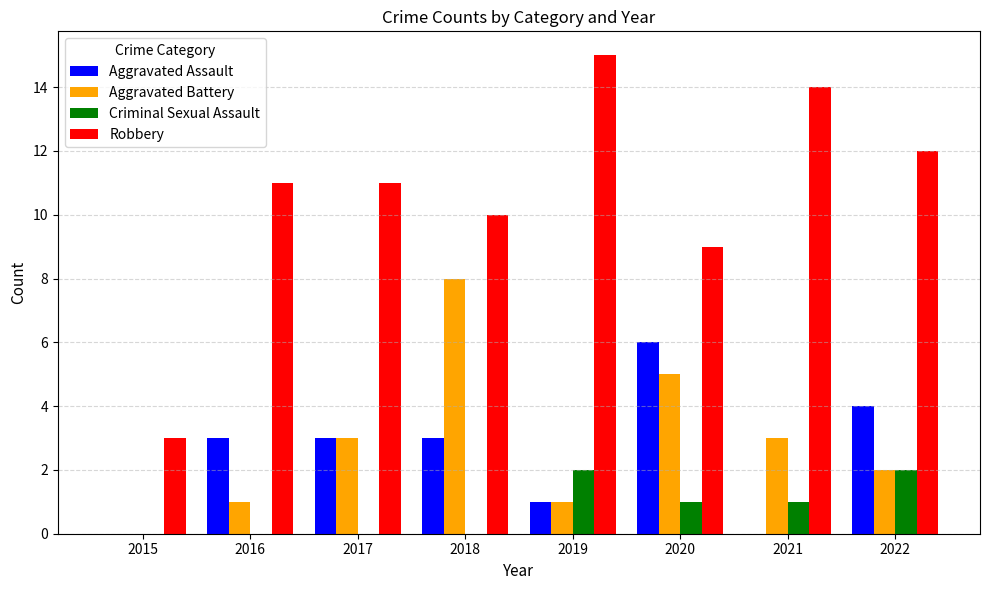

What is the spread (max minus min) of values at 2017?

11